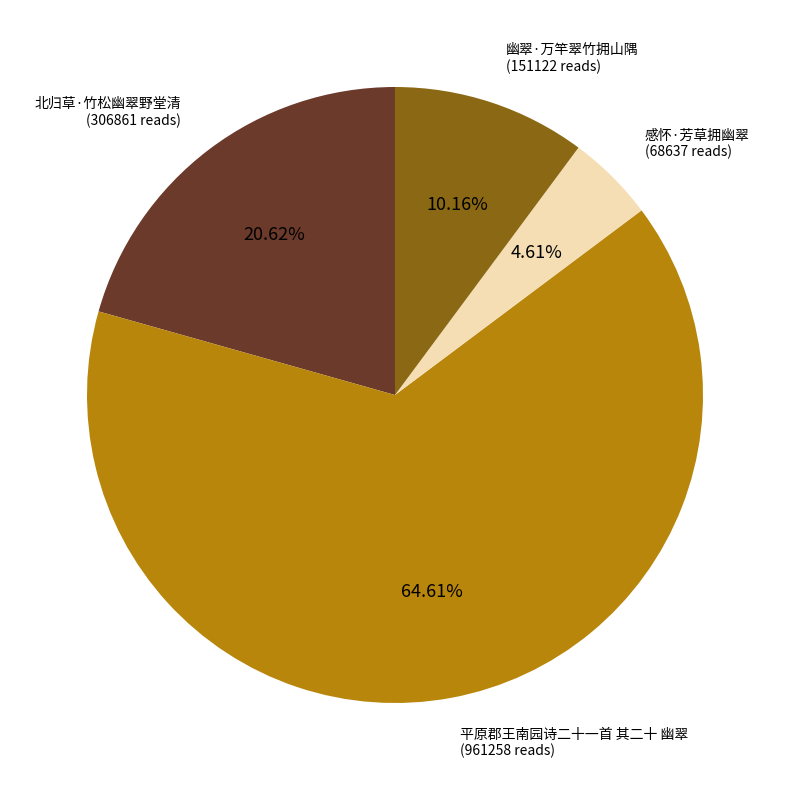

How much of the chart is everything except 感怀·芳草拥幽翠?

95.4%